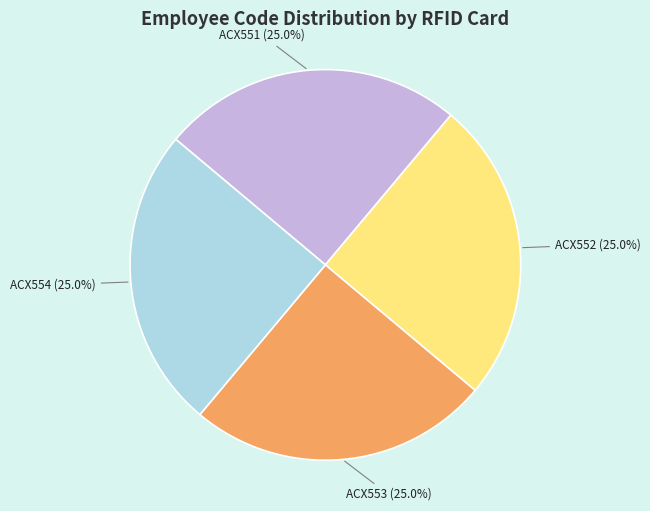

What percentage is NOT represented by ACX553?

75.0%